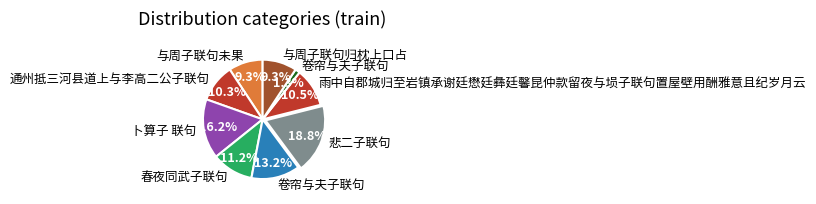

Count the number of slices in the pie.

9